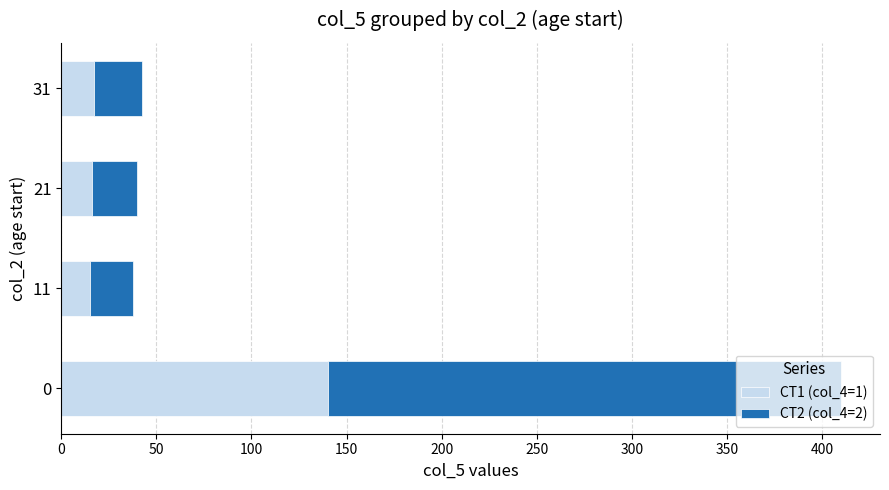

What is the total value across all series at 11?

37.5